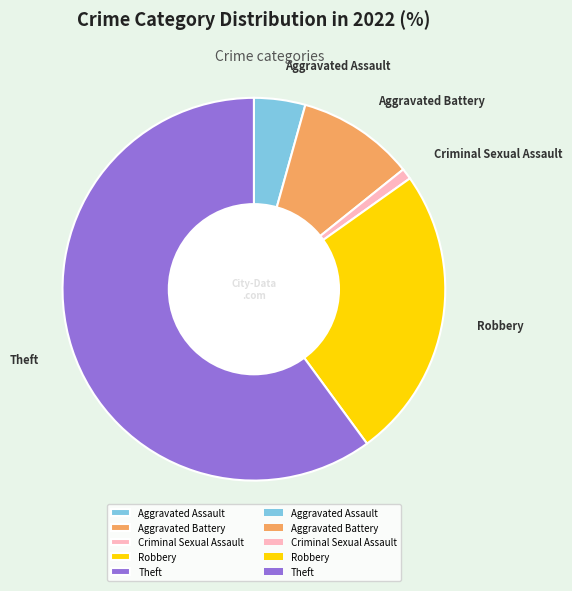

Is it true that Criminal Sexual Assault is 11% of the pie?

False